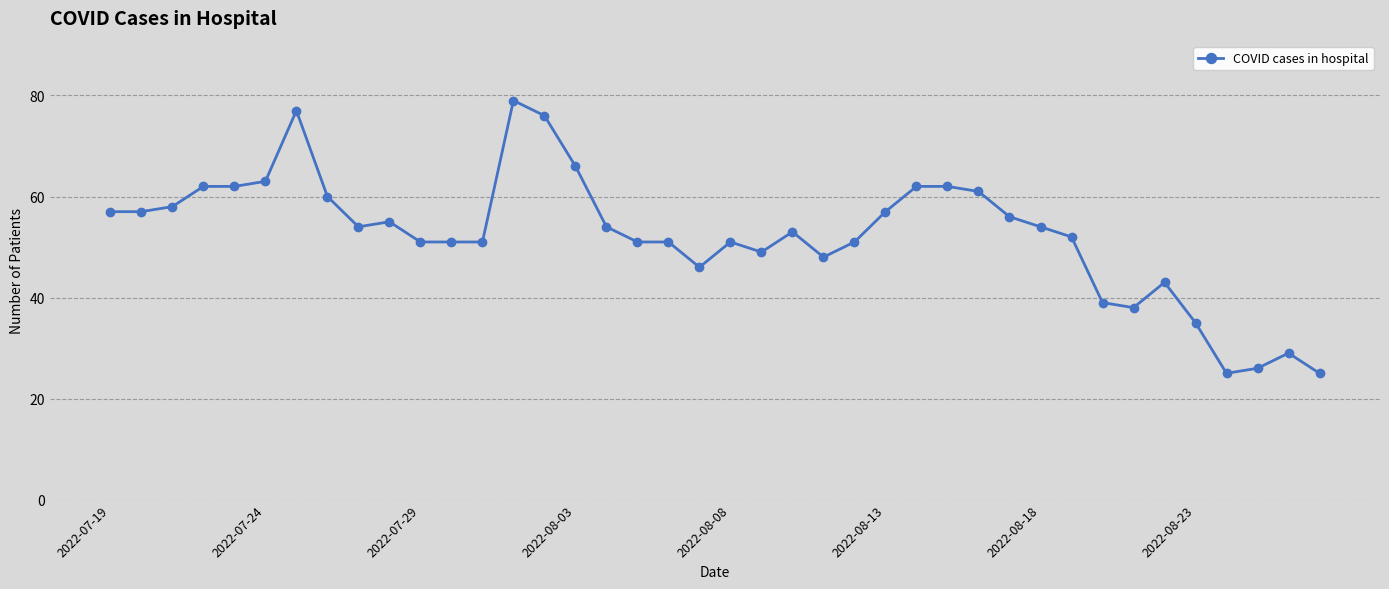

Is this an area chart (filled region under the line)?

No